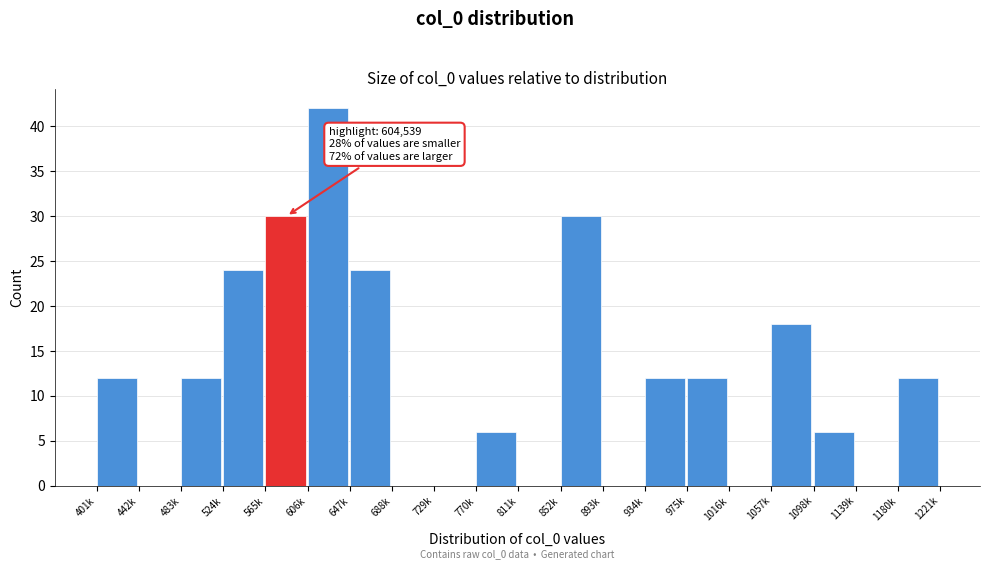

Reading left to right, list all the values displayed in this chart.

401k=12	442k=0	483k=12	524k=24	565k=30	606k=42	647k=24	688k=0	729k=0	770k=6	811k=0	852k=30	893k=0	934k=12	975k=12	1016k=0	1057k=18	1098k=6	1139k=0	1180k=12